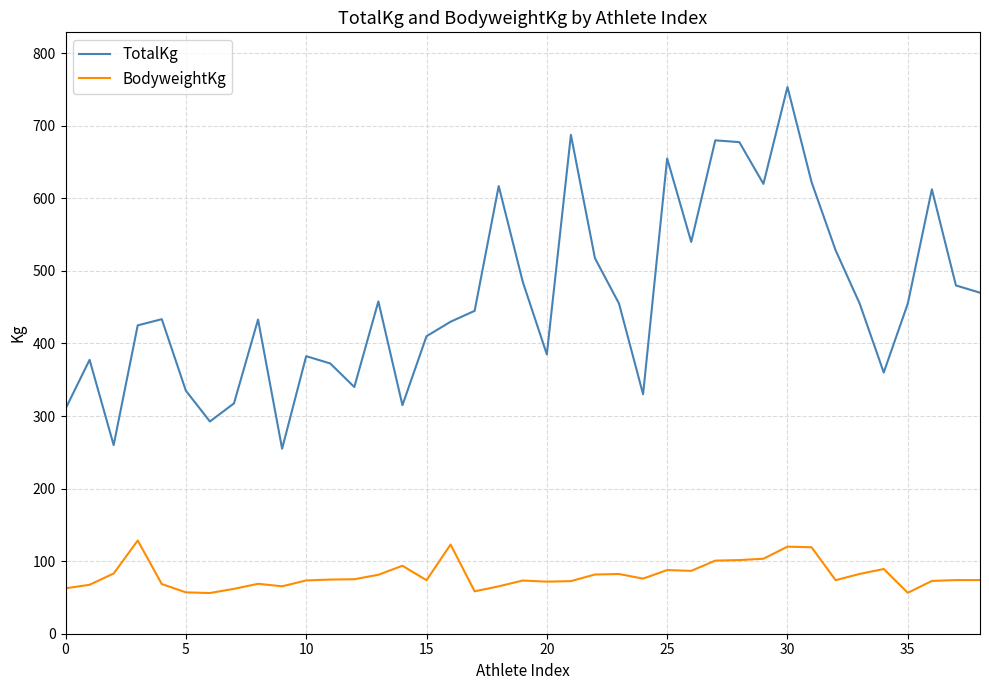

What is the smallest value displayed?

56.1